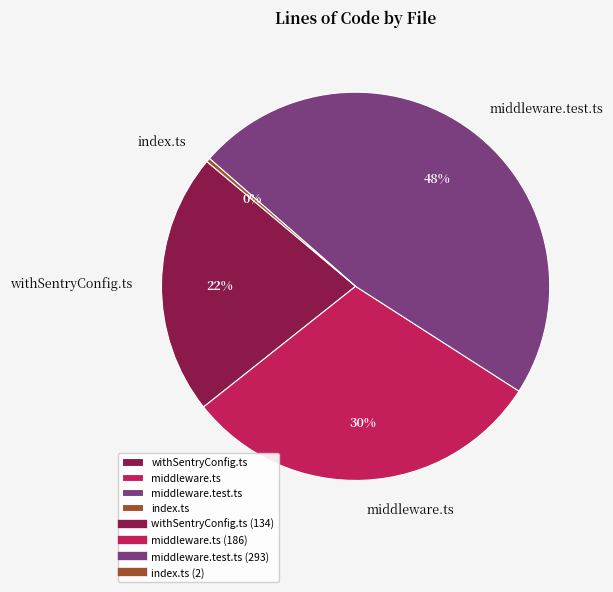

Which slice is the largest?

middleware.test.ts